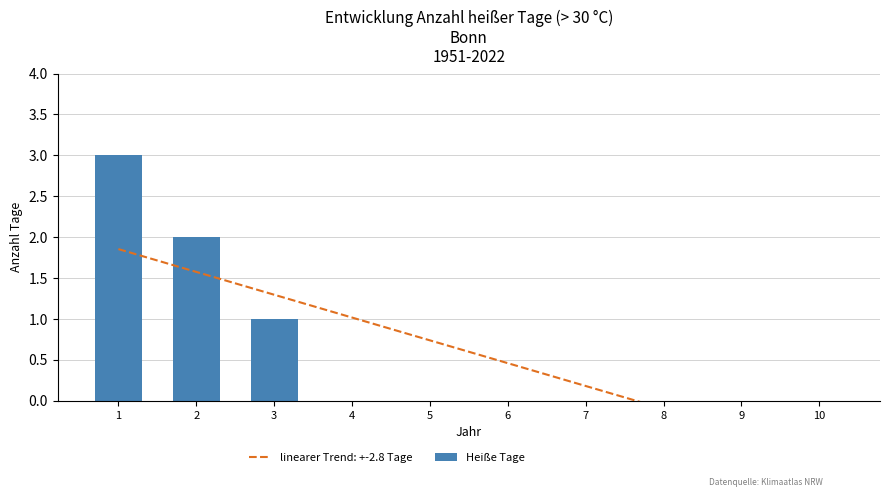

Between 9 and 8, which is larger?

9